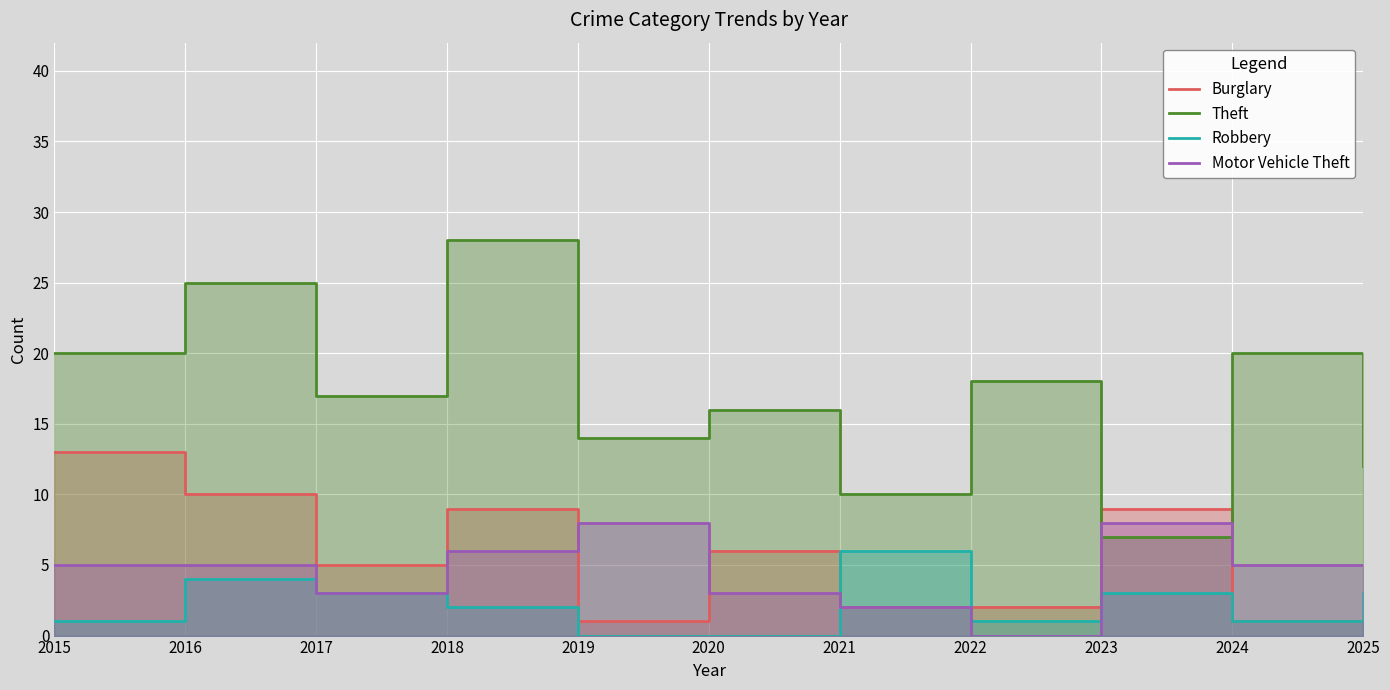

The Motor Vehicle Theft series shows 3 at 2017. True or false?

True